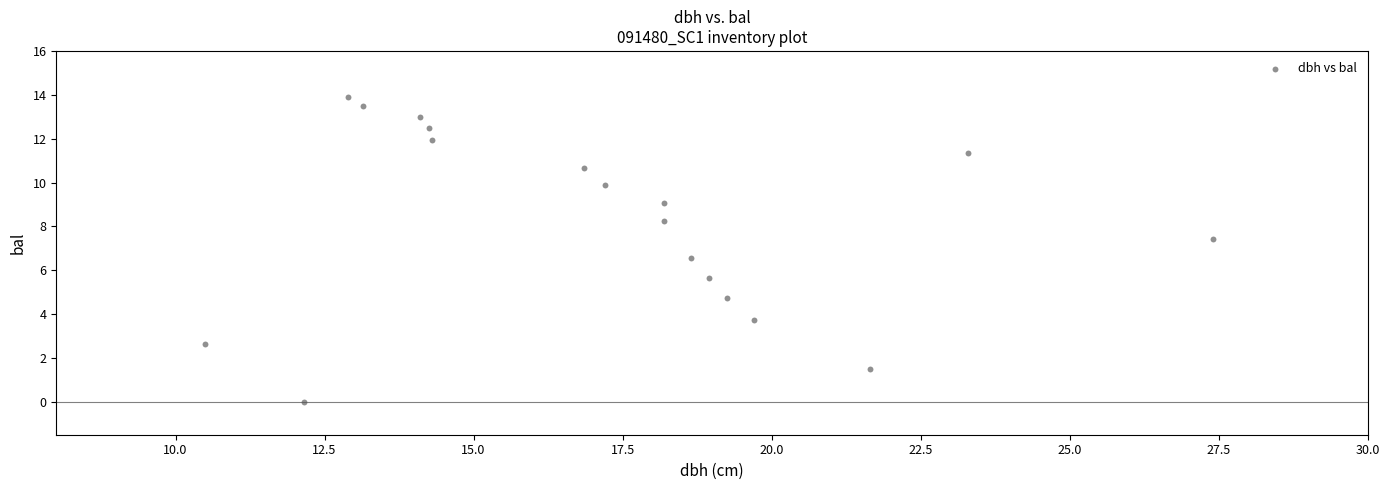

What is the range of Y values (max minus min)?

13.9